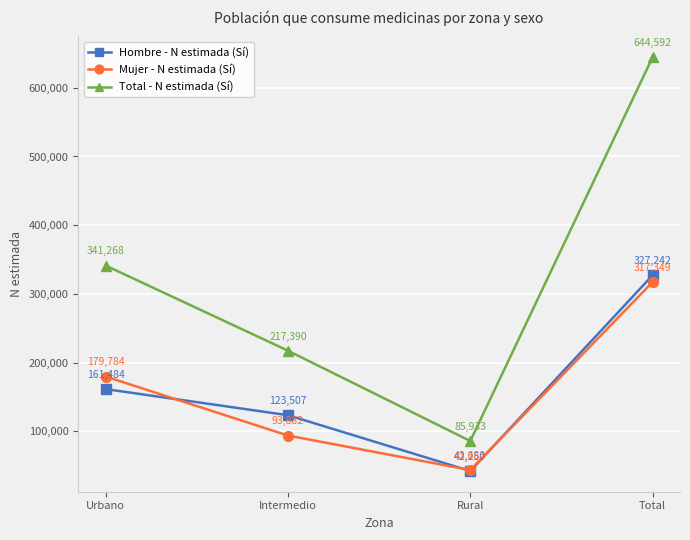

What are all the series names shown in the legend?

Hombre - N estimada (Sí), Mujer - N estimada (Sí), Total - N estimada (Sí)